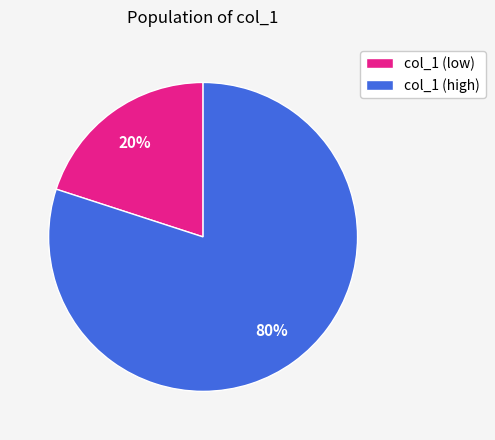

Is there any slice that represents more than half of the pie?

Yes